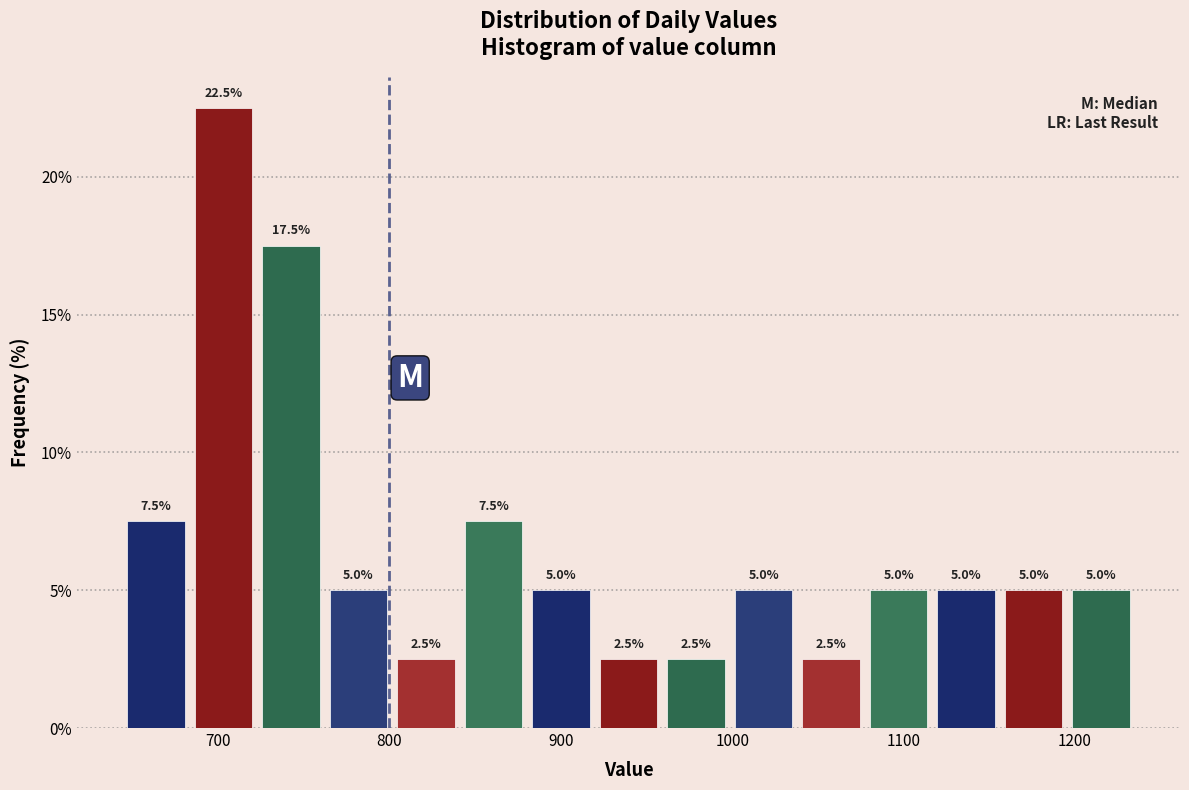

Read against the x-axis, roughly where is the centre of the tallest bar?

700